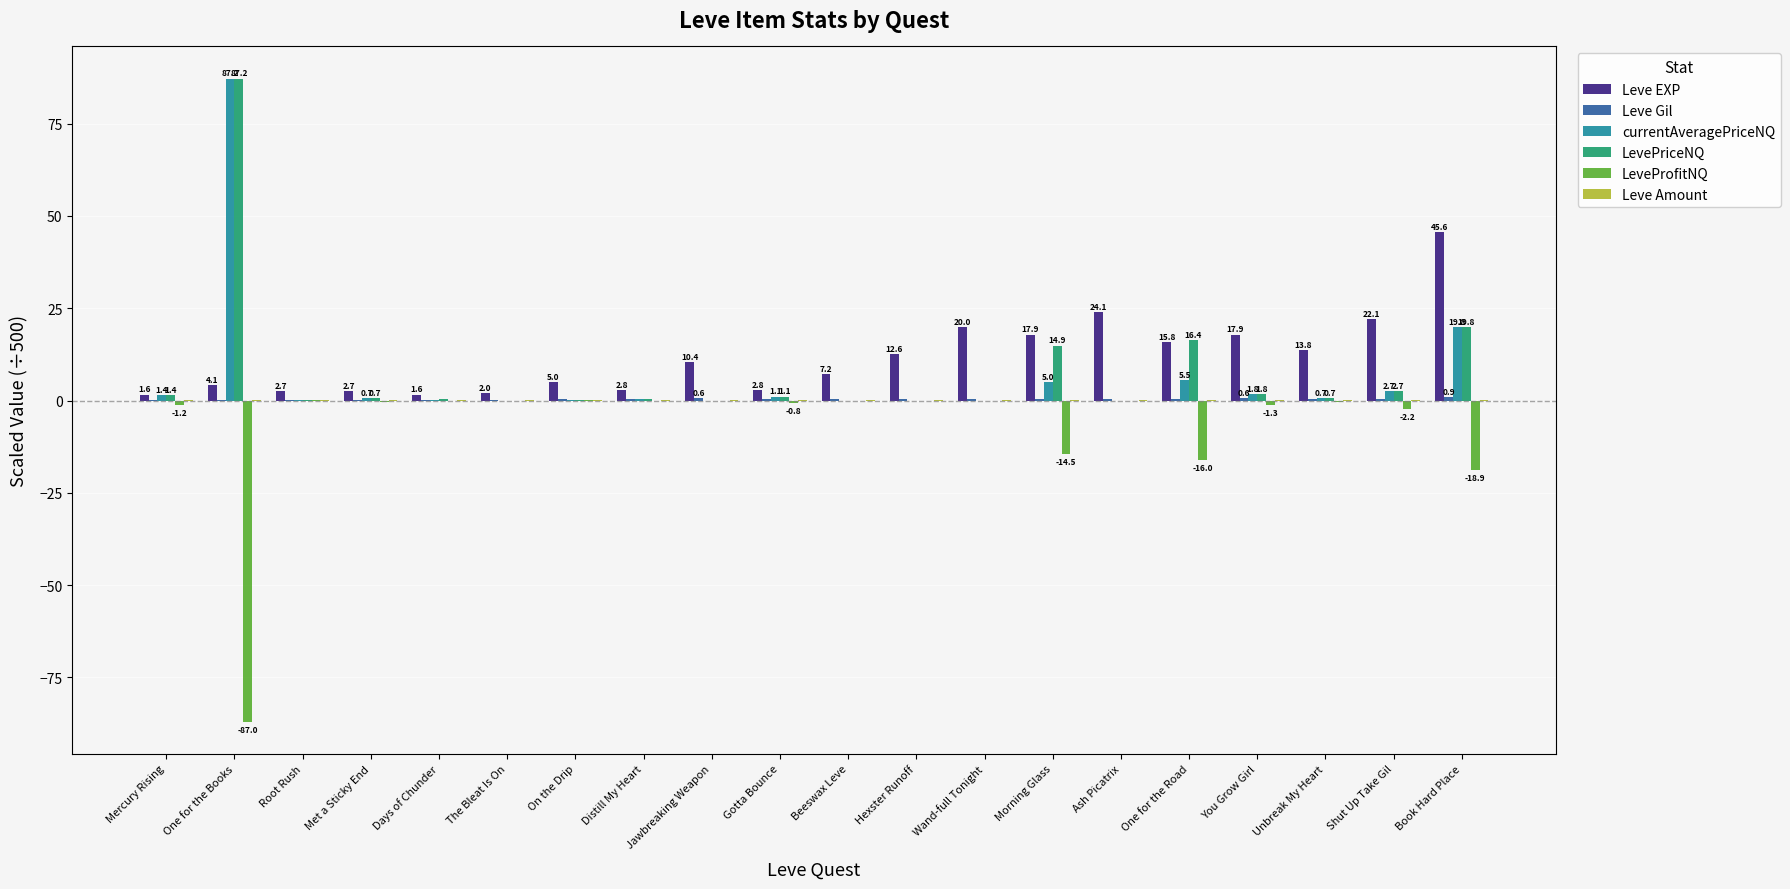

How many groups of bars are there?

20